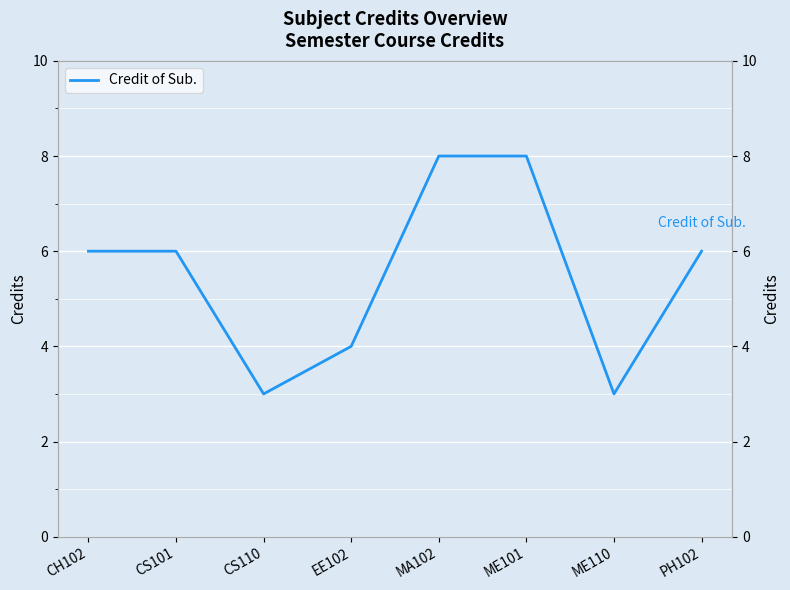

Does the chart display data point markers on the line(s)?

No